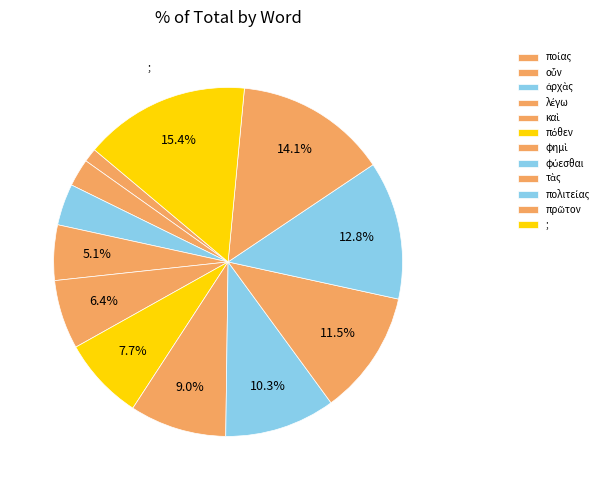

Do πρῶτον and φημὶ together represent more than half of the pie?

No